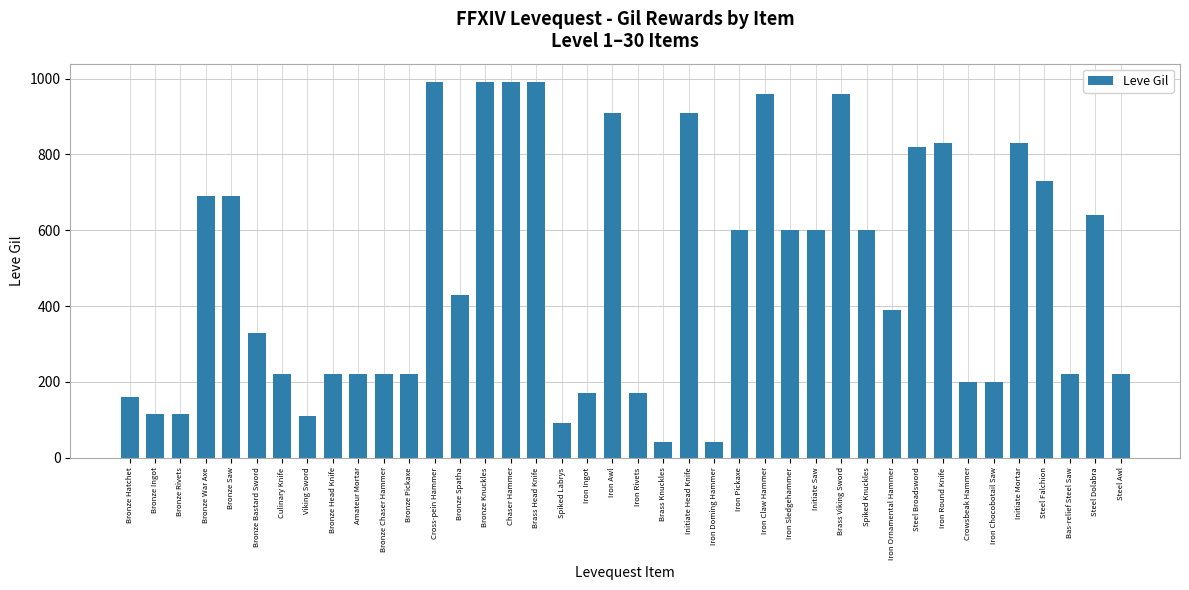

What is the smallest value displayed?

40